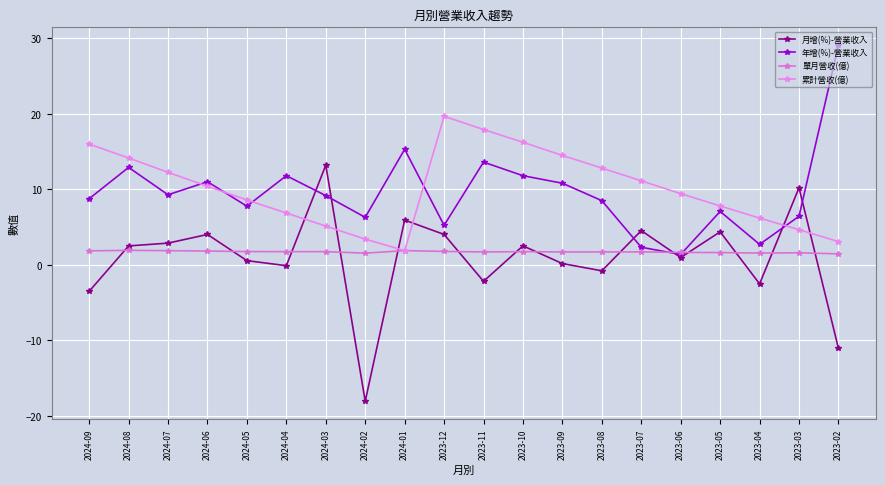

Which category has the highest value across all series?

2023-02